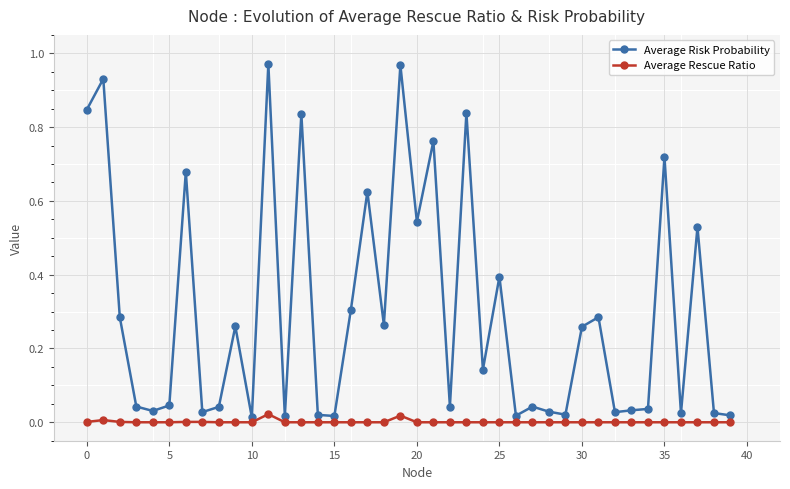

What is the sum of all Average Risk Probability values?

12.0